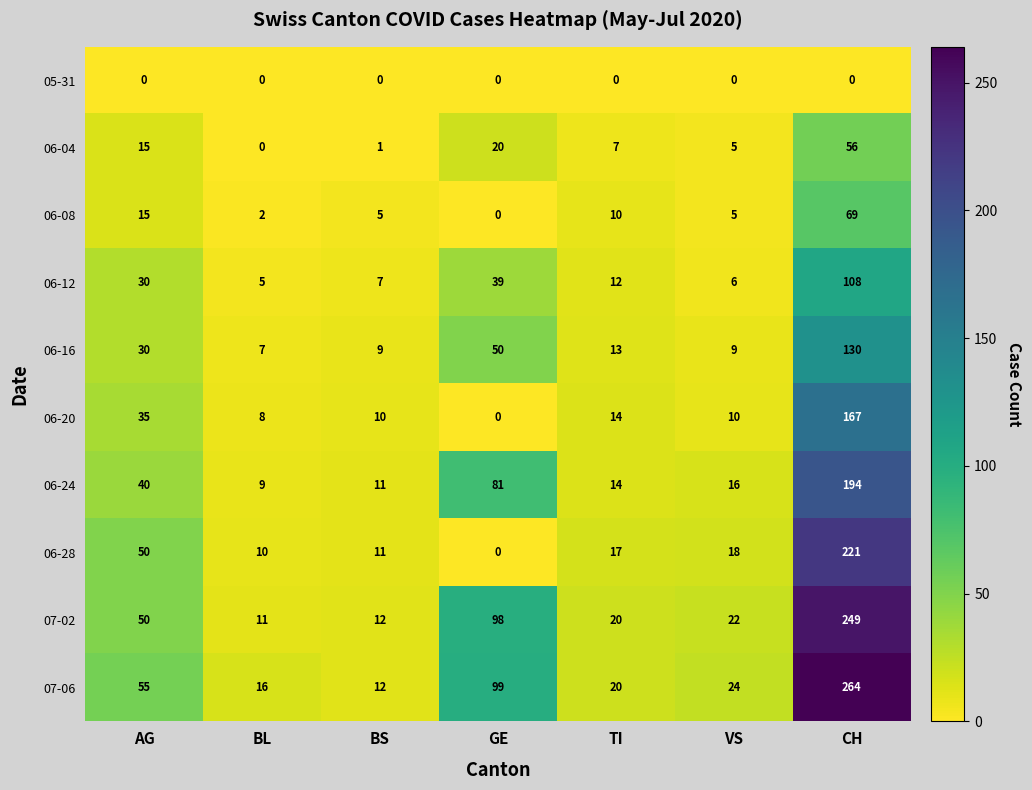

What is the minimum value for 07-02?

11